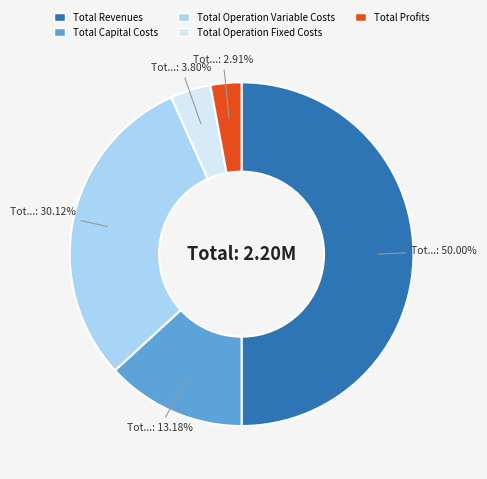

To the nearest percent, what portion does Total Operation Variable Costs represent?

30%